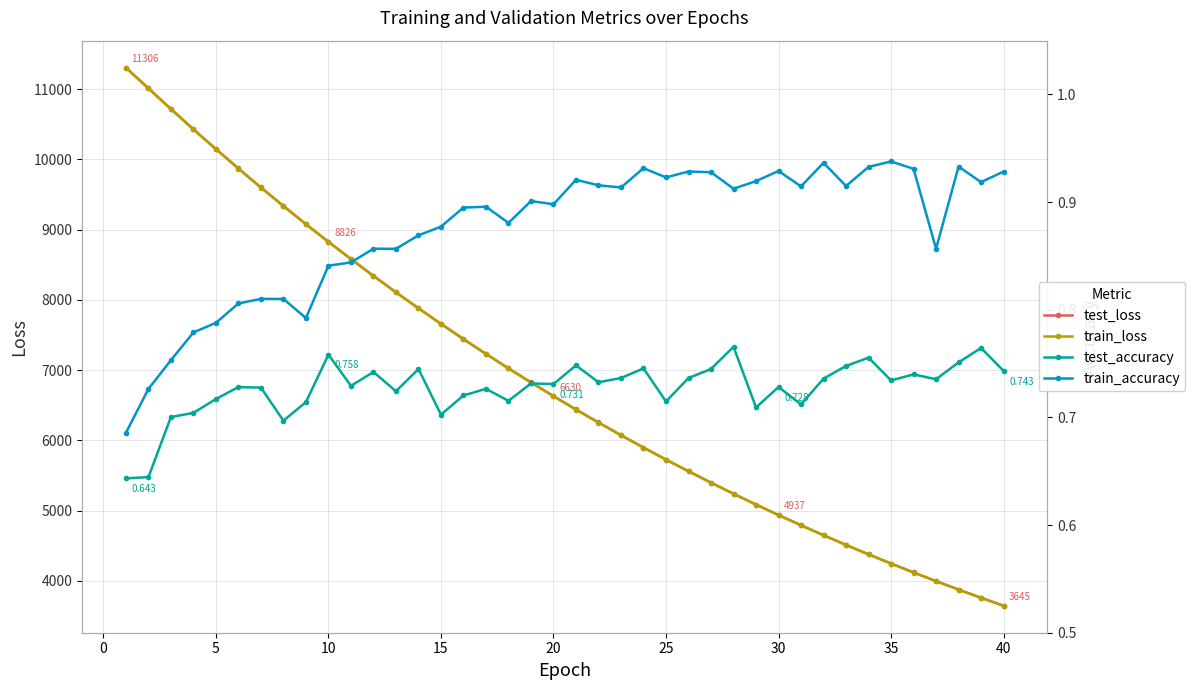

True or false: train_accuracy has more than 1 points higher than both neighbors.

True